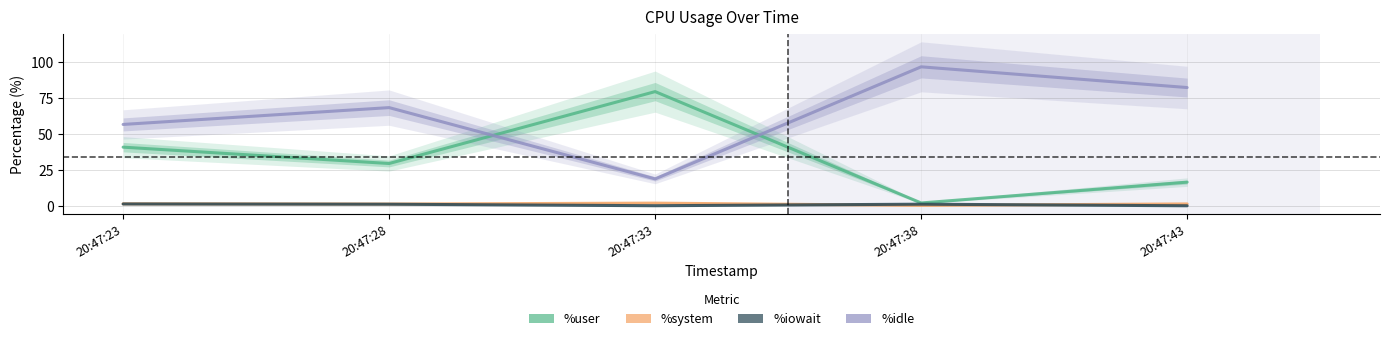

How many data points in %system are above 1?

4